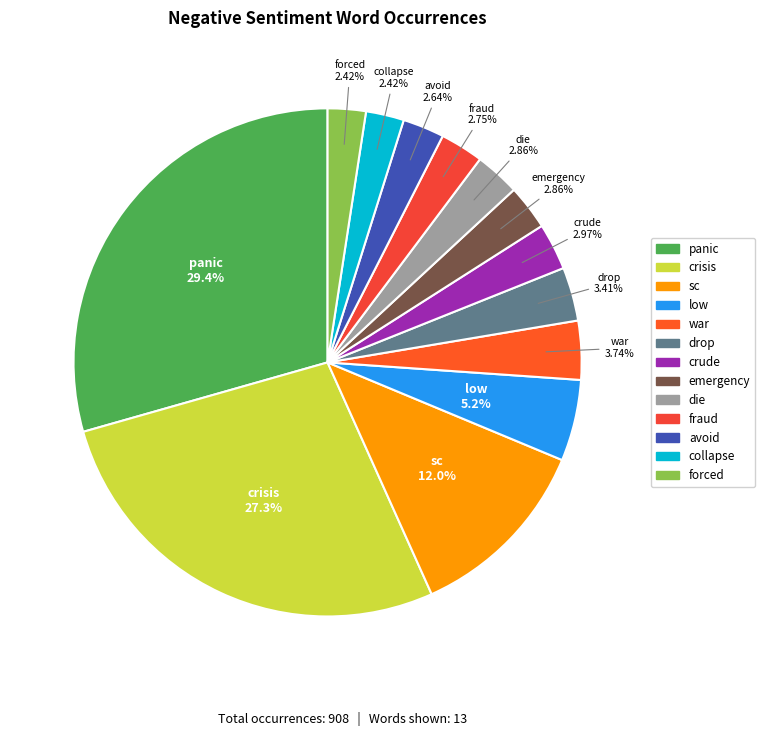

To the nearest percent, what is the difference between the largest and smallest slice percentages?

27%